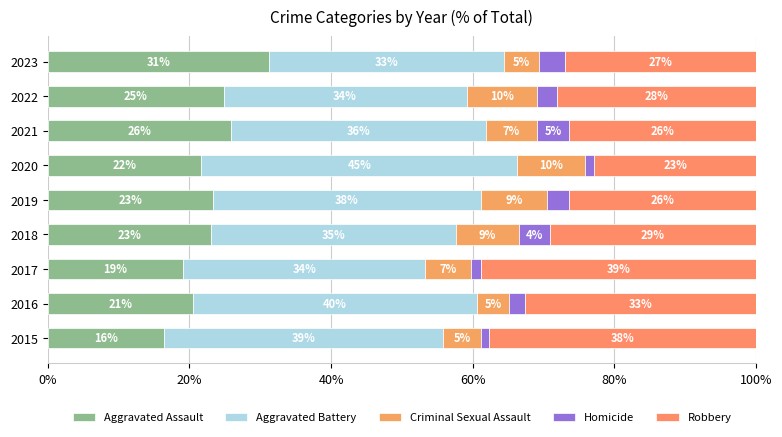

Reading left to right, what are all the values shown in this chart?

Aggravated Assault: 16.4	20.6	19.2	23.1	23.3	21.7	25.9	24.9	31.3
Aggravated Battery: 39.3	40.0	34.1	34.6	37.8	44.6	36.0	34.3	33.1
Criminal Sexual Assault: 5.5	4.6	6.5	8.8	9.3	9.6	7.1	9.9	4.9
Homicide: 1.1	2.3	1.4	4.4	3.1	1.2	4.6	2.8	3.7
Robbery: 37.7	32.6	38.8	29.1	26.4	22.9	26.4	28.2	27.0